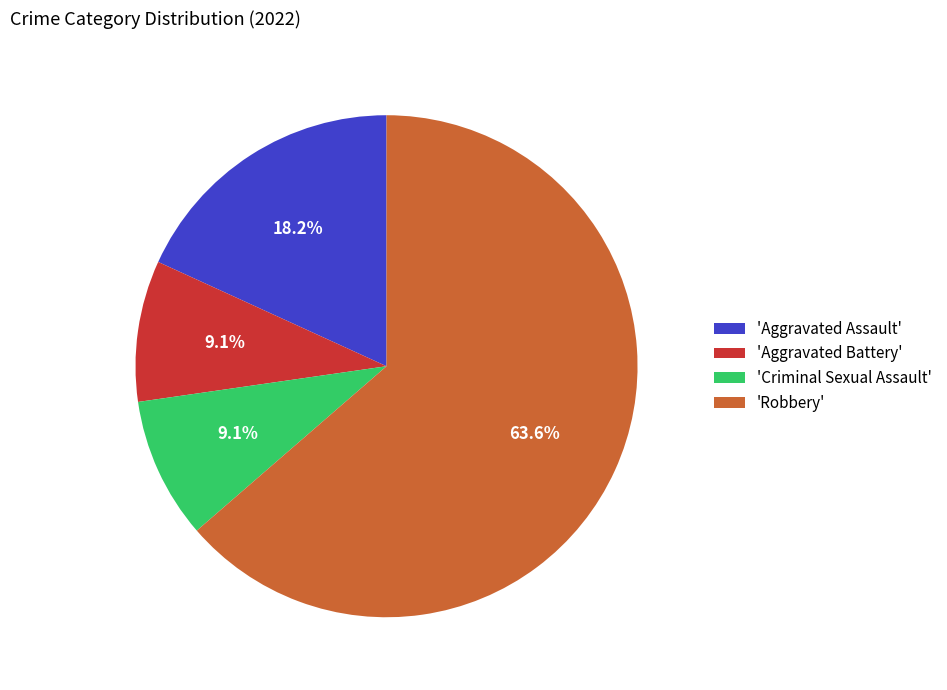

What is the largest slice in the pie chart?

'Robbery'